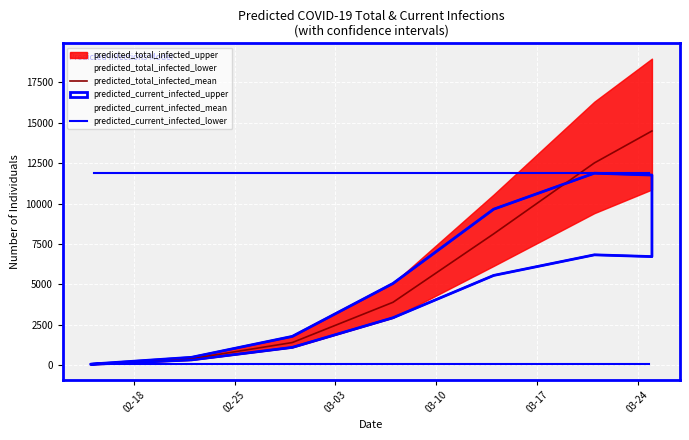

What is the highest value of the predicted_total_infected_mean series?

14494